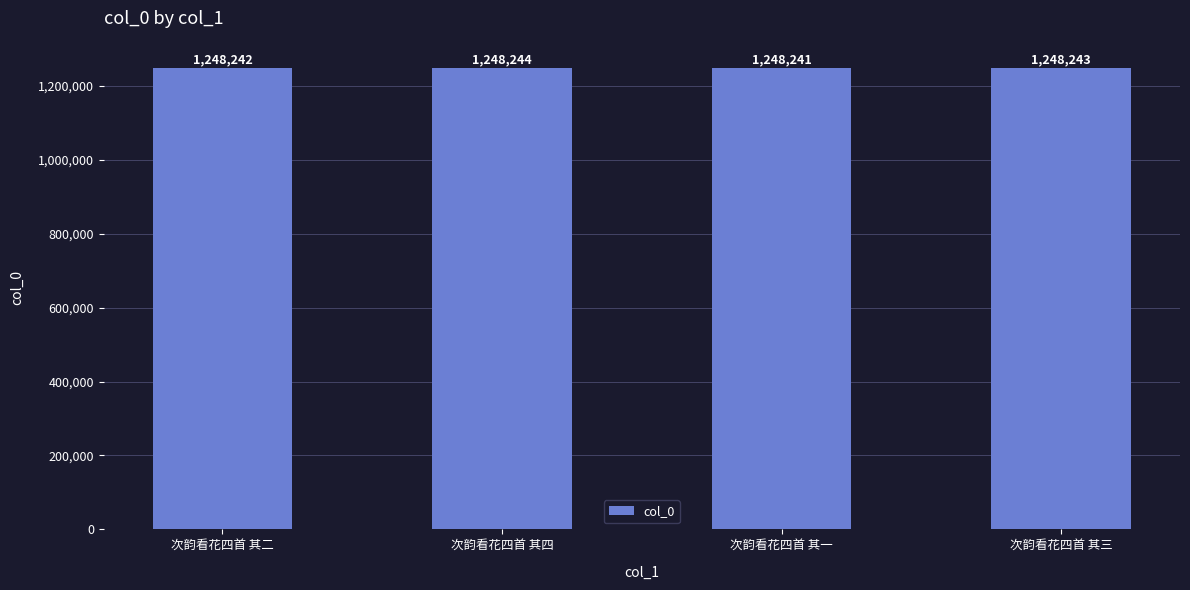

Approximately how many times larger is the value at 次韵看花四首 其一 compared to 次韵看花四首 其三?

1.0